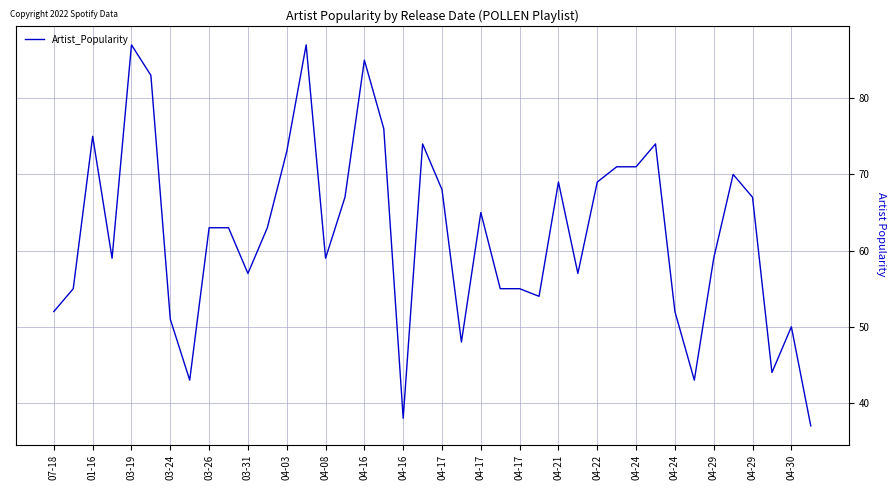

What is the smallest value displayed?

37